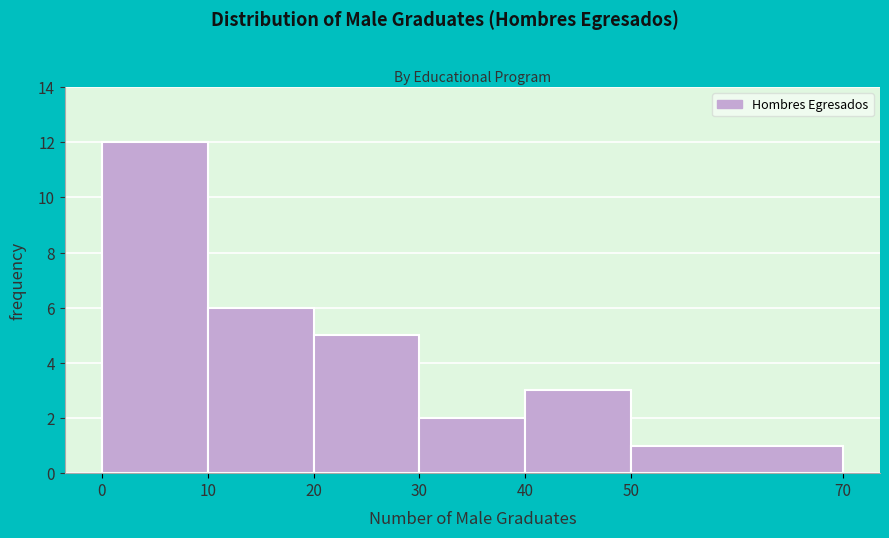

Reading left to right, list every bar in this chart as the range it spans on the x-axis followed by its height. The values are not printed on the chart, so give them approximately, as read against the axis.

0 to 10: 12
10 to 20: 6
20 to 30: 5
30 to 40: 2
40 to 50: 3
50 to 70: 1